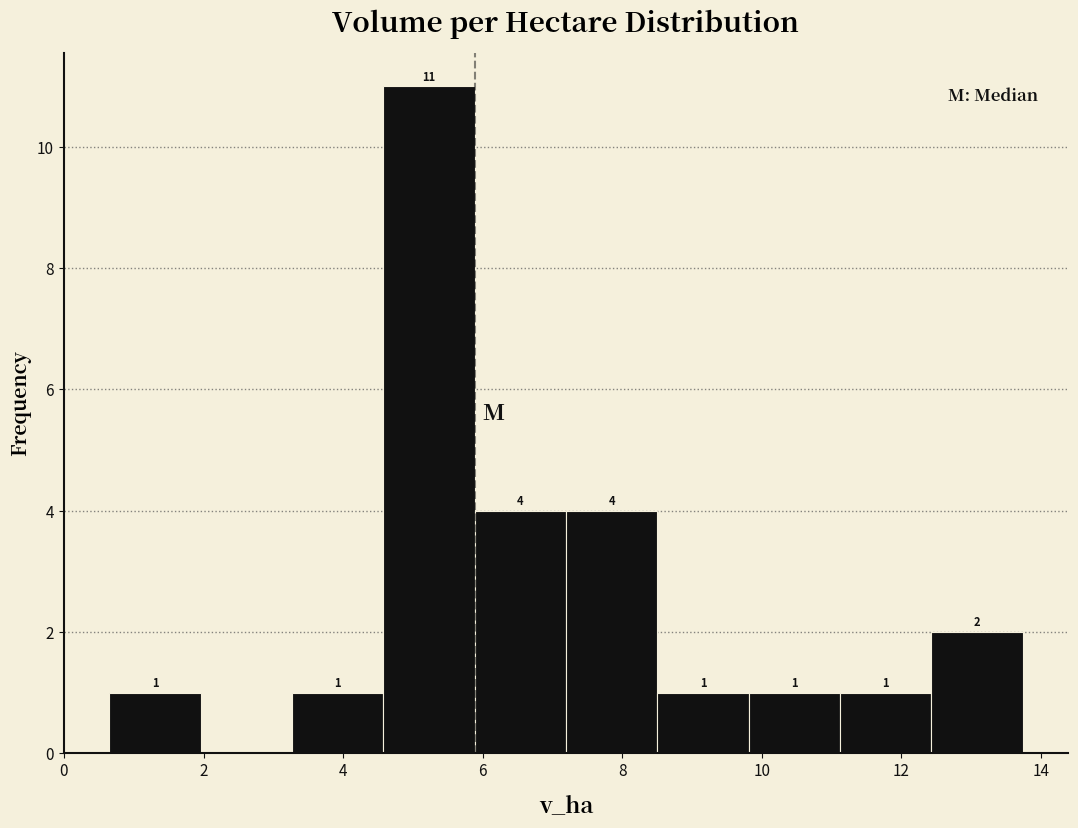

Over which range of the x-axis is the bar tallest?

4.6 to 5.8